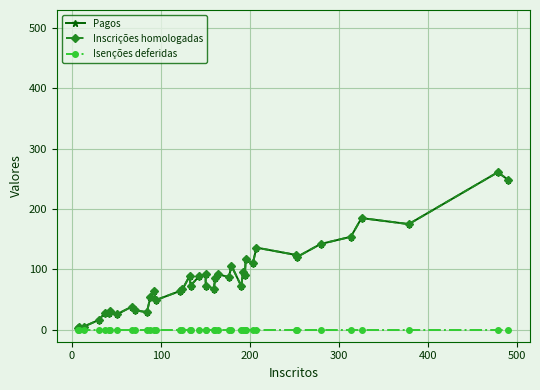

True or false: Pagos and Isenções deferidas cross at least once.

False